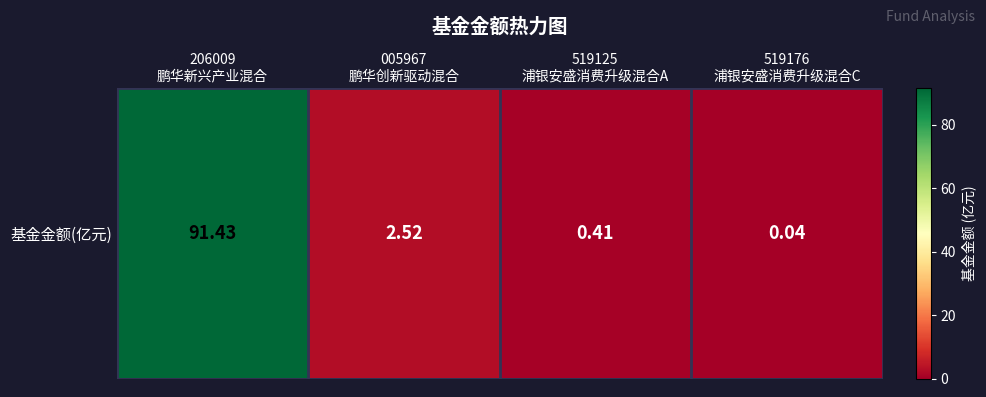

How many data points are less than 2?

2